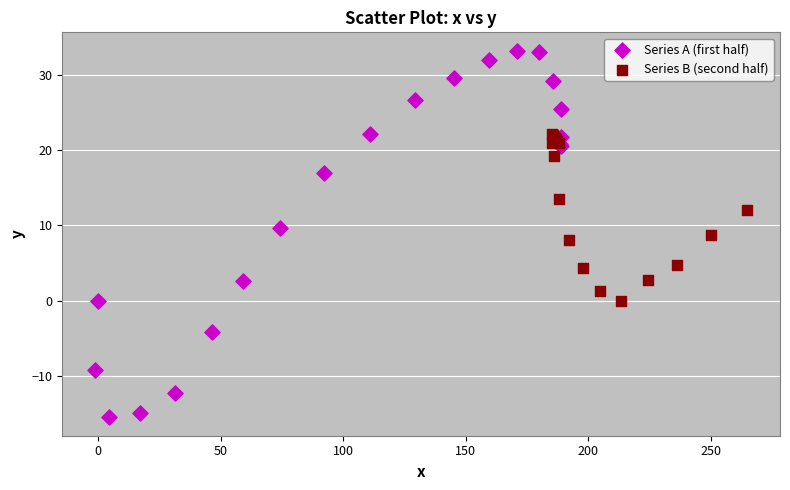

What are all the series names shown in the legend?

Series A (first half), Series B (second half)